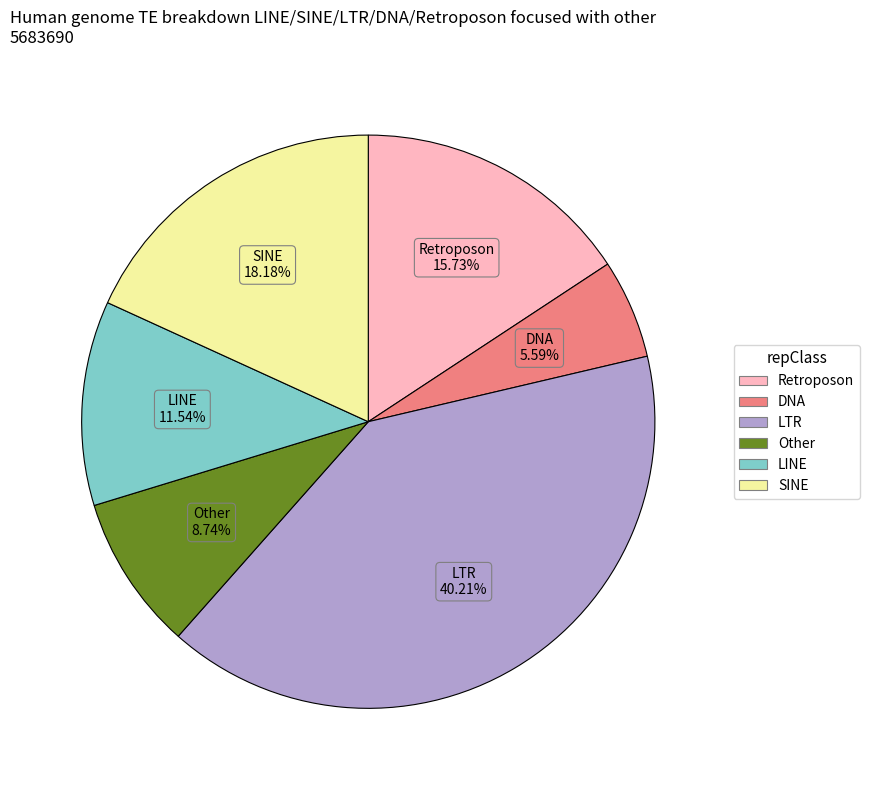

Is there any slice that represents more than half of the pie?

No